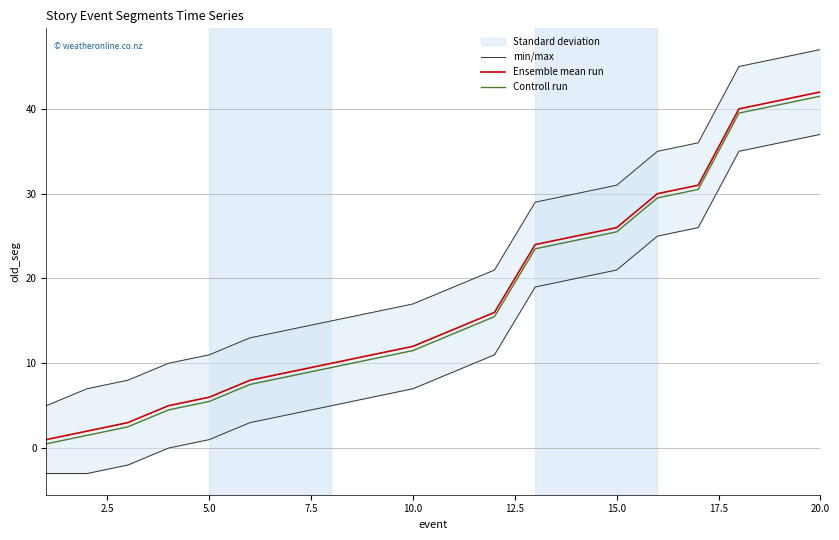

The Ensemble mean run series shows 6.0 at 5.0. True or false?

True